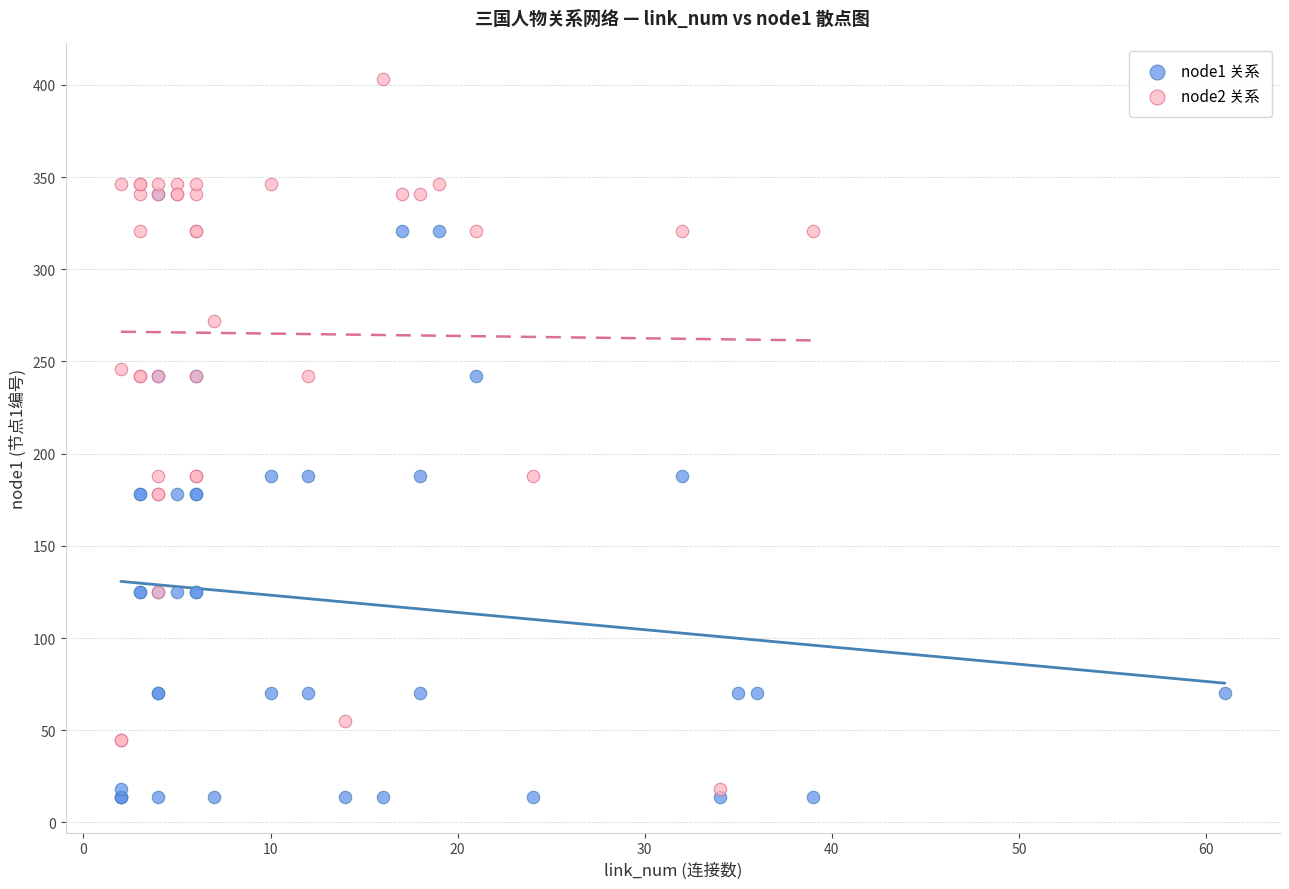

Which series contains the lowest Y value?

node1 关系